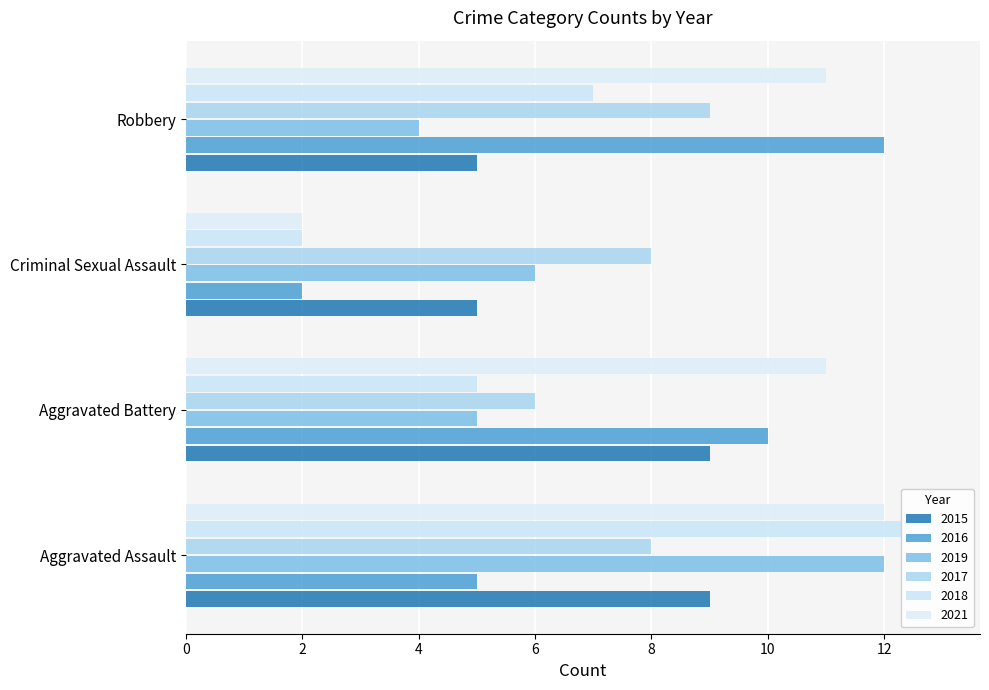

Reading right to left, what are all the values shown in this chart?

2015: 5	5	9	9
2016: 12	2	10	5
2019: 4	6	5	12
2017: 9	8	6	8
2018: 7	2	5	13
2021: 11	2	11	12